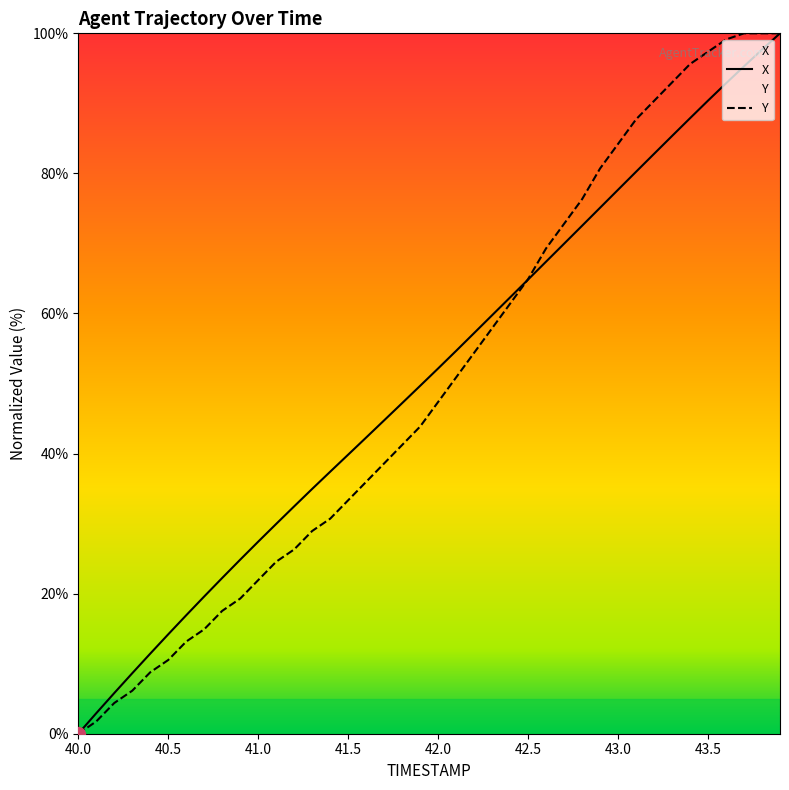

How many data points in Y are less than 47?

20